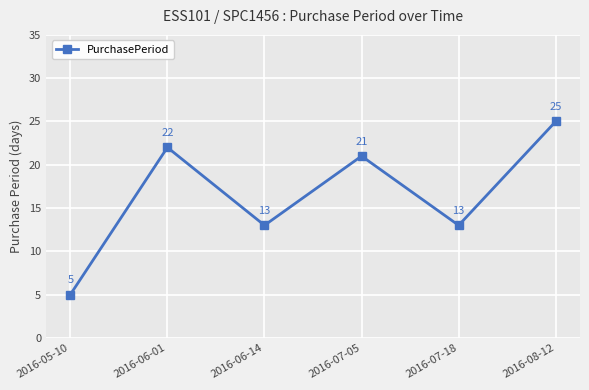

True or false: the data shows 13 at 2016-06-14.

True